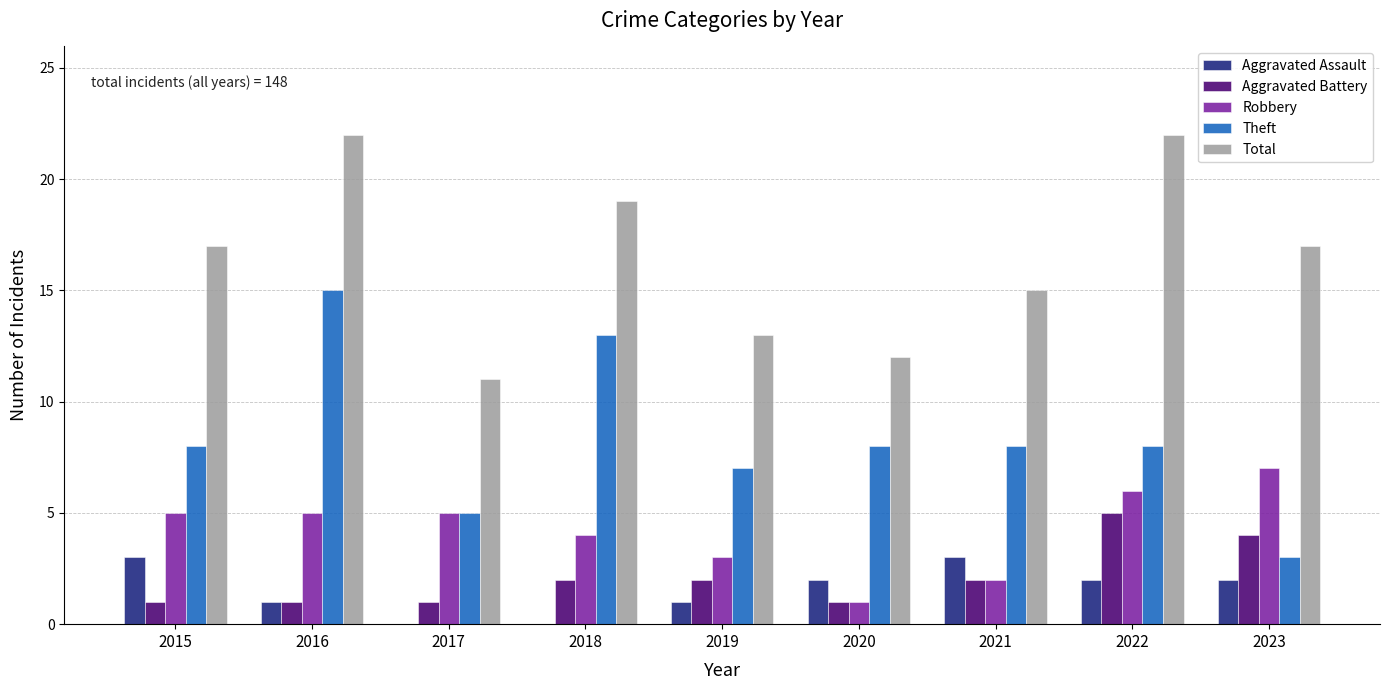

The Theft series shows 7 at 2019. True or false?

True